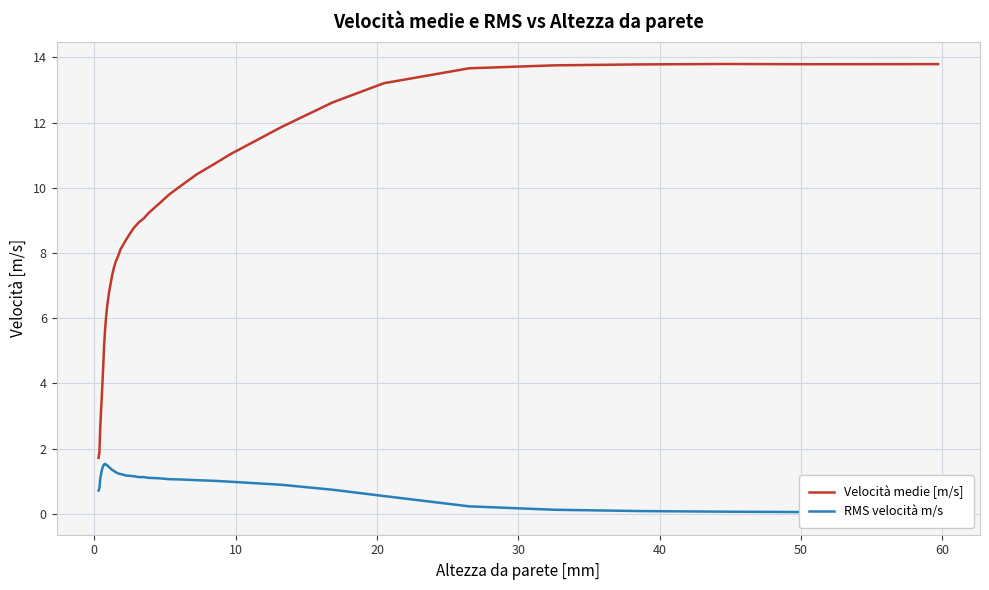

What is the maximum value for Velocità medie [m/s]?

13.8